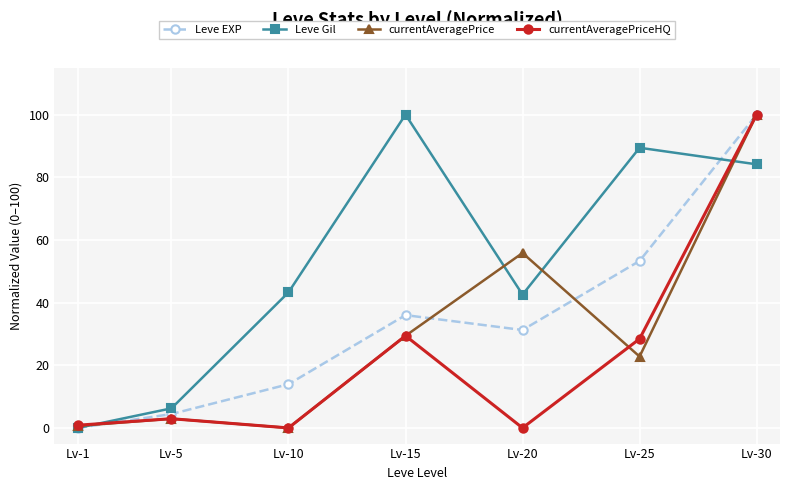

In currentAveragePrice, how many points are lower than both neighbors (excluding endpoints)?

2